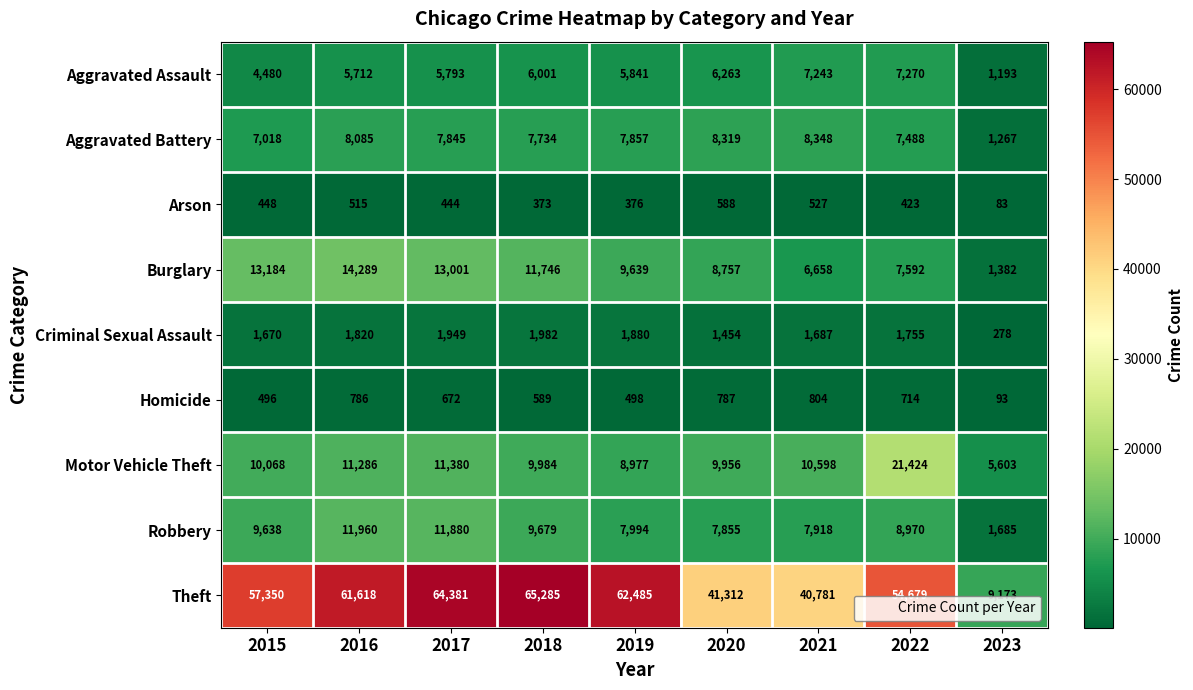

Rank the series by their maximum value, from highest to lowest.

Theft, Motor Vehicle Theft, Burglary, Robbery, Aggravated Battery, Aggravated Assault, Criminal Sexual Assault, Homicide, Arson